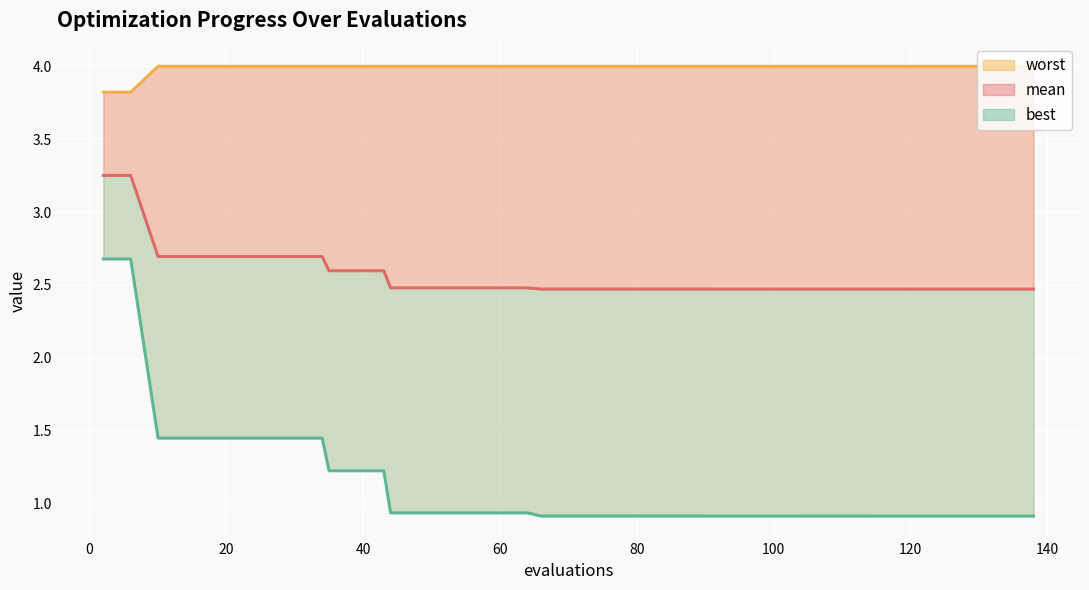

What is the average value of the best series?

1.1